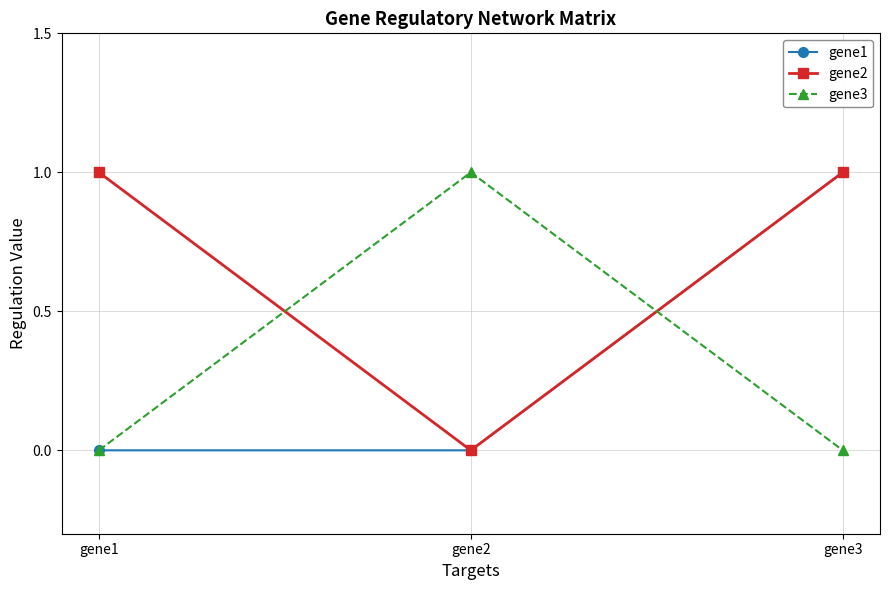

At which category is the sum across all series the highest?

gene3